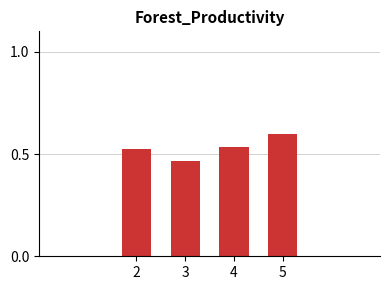

Count the values in the range 0 to 1.

4